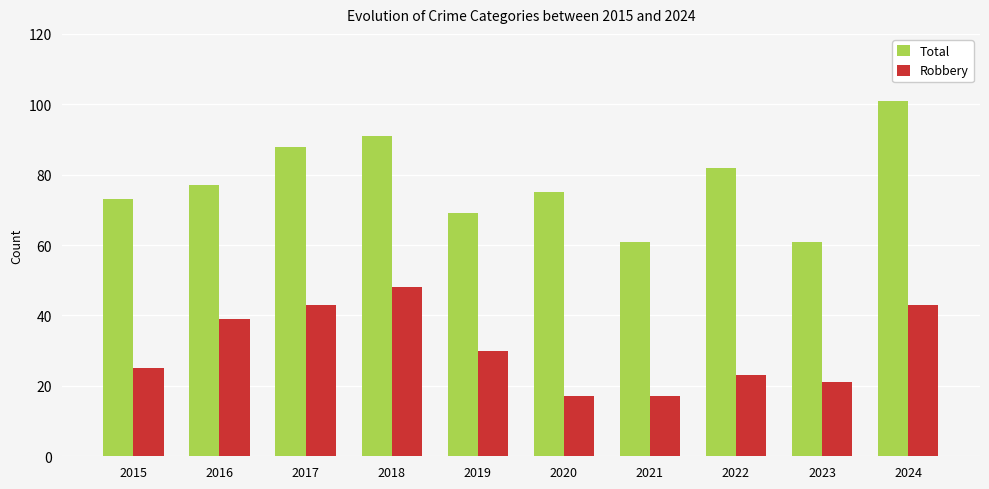

What is the spread (max minus min) of values at 2021?

44